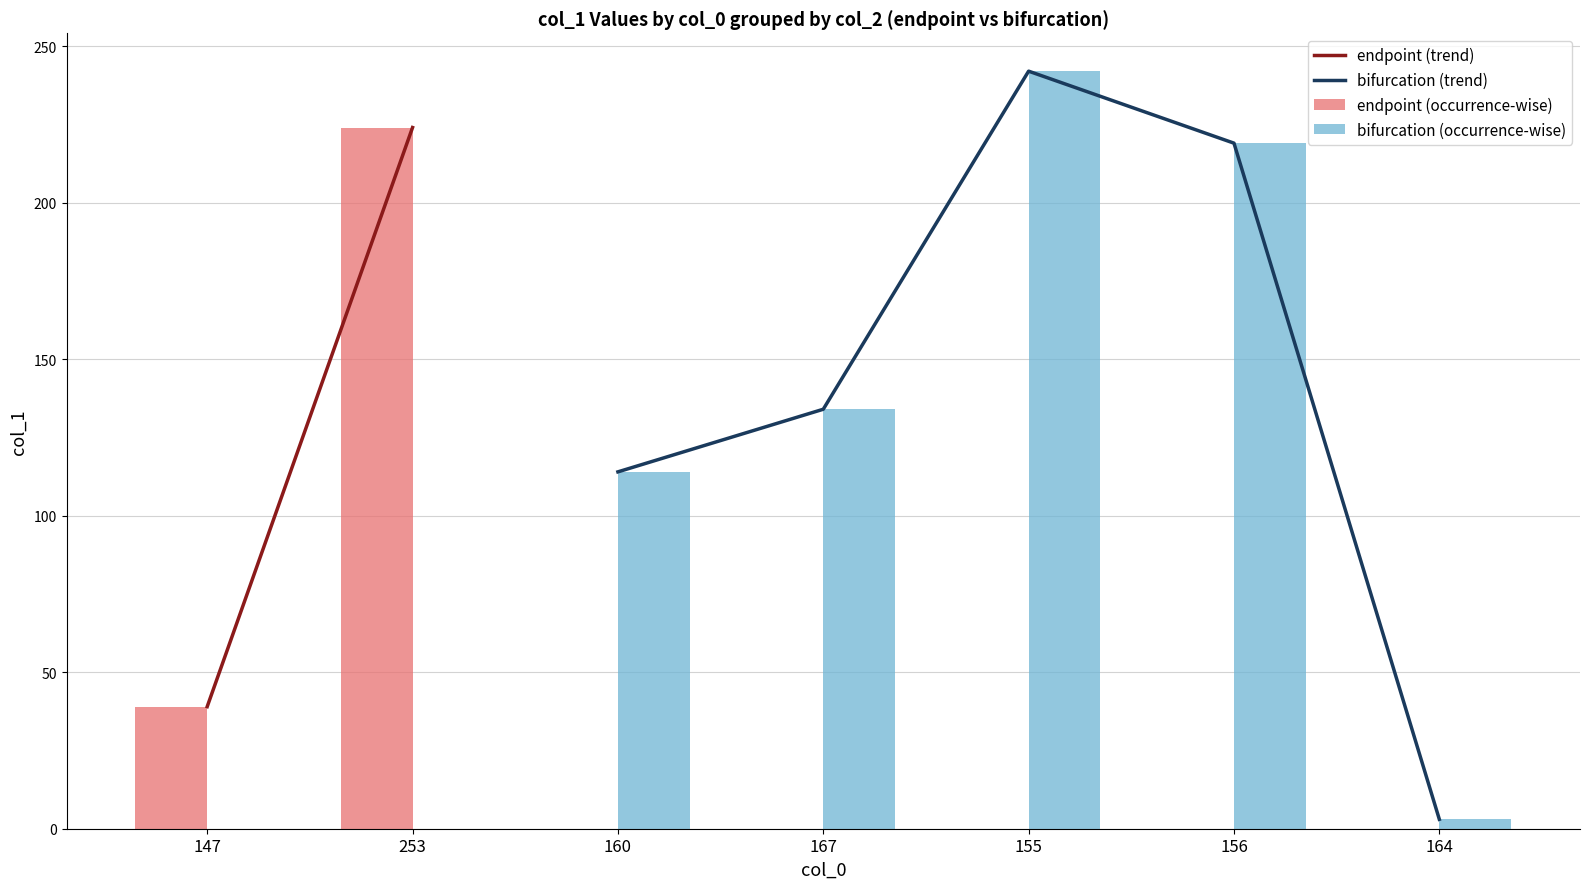

At which label does bifurcation (trend) reach its peak?

155